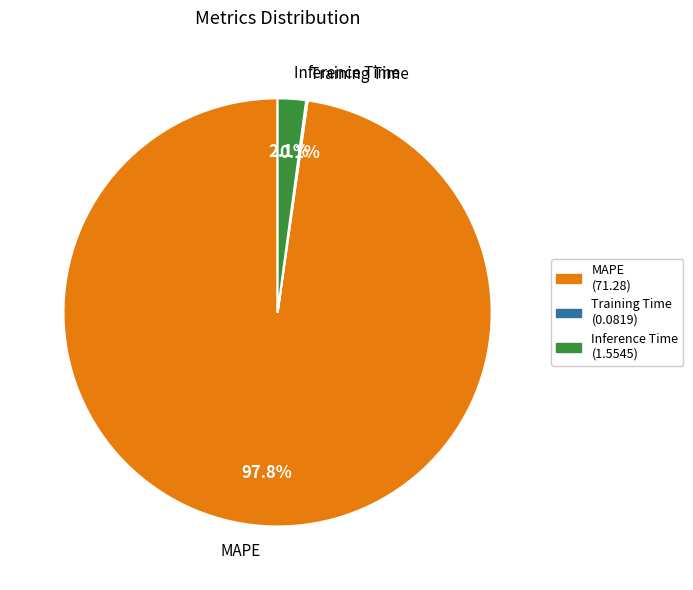

Is it true that Inference Time is 9% of the pie?

False